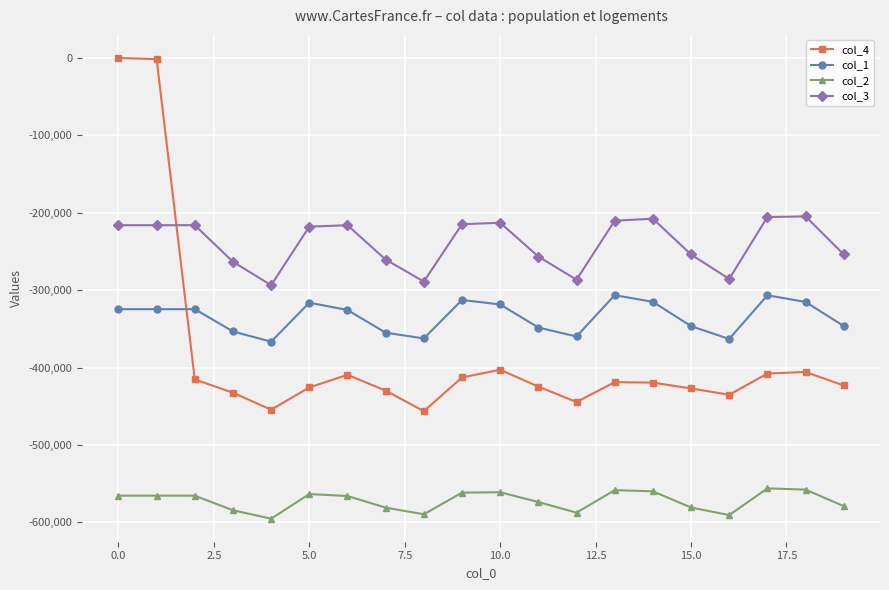

Which series has the largest total across all categories?

col_3